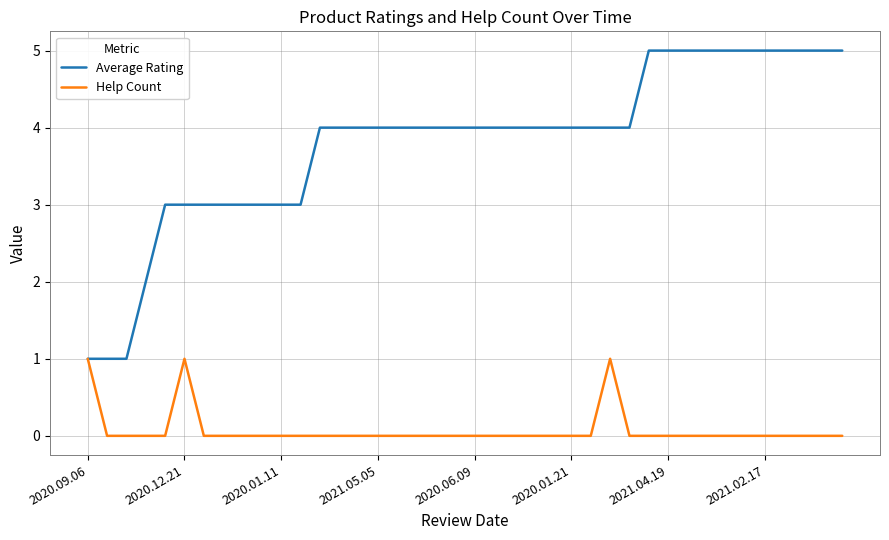

Does the chart have visible grid lines?

Yes